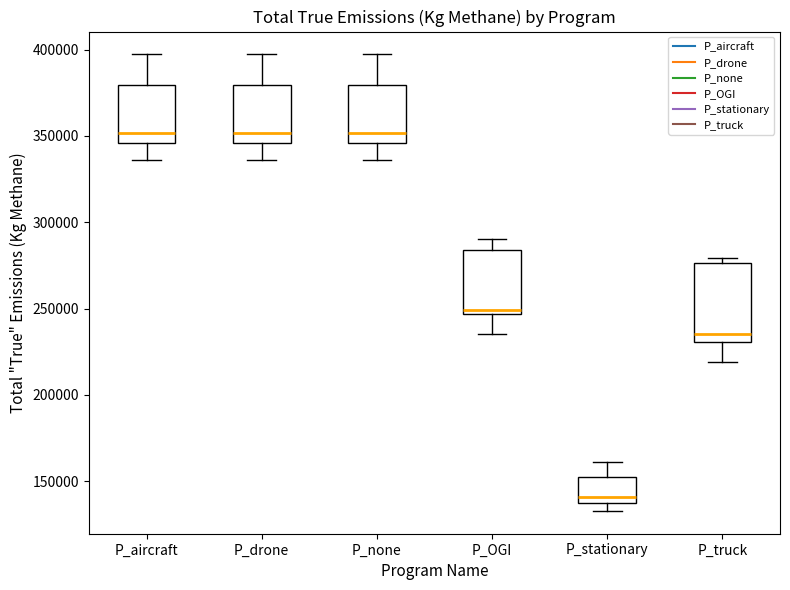

Which box is the tallest, from its lower edge to its upper edge?

P_truck